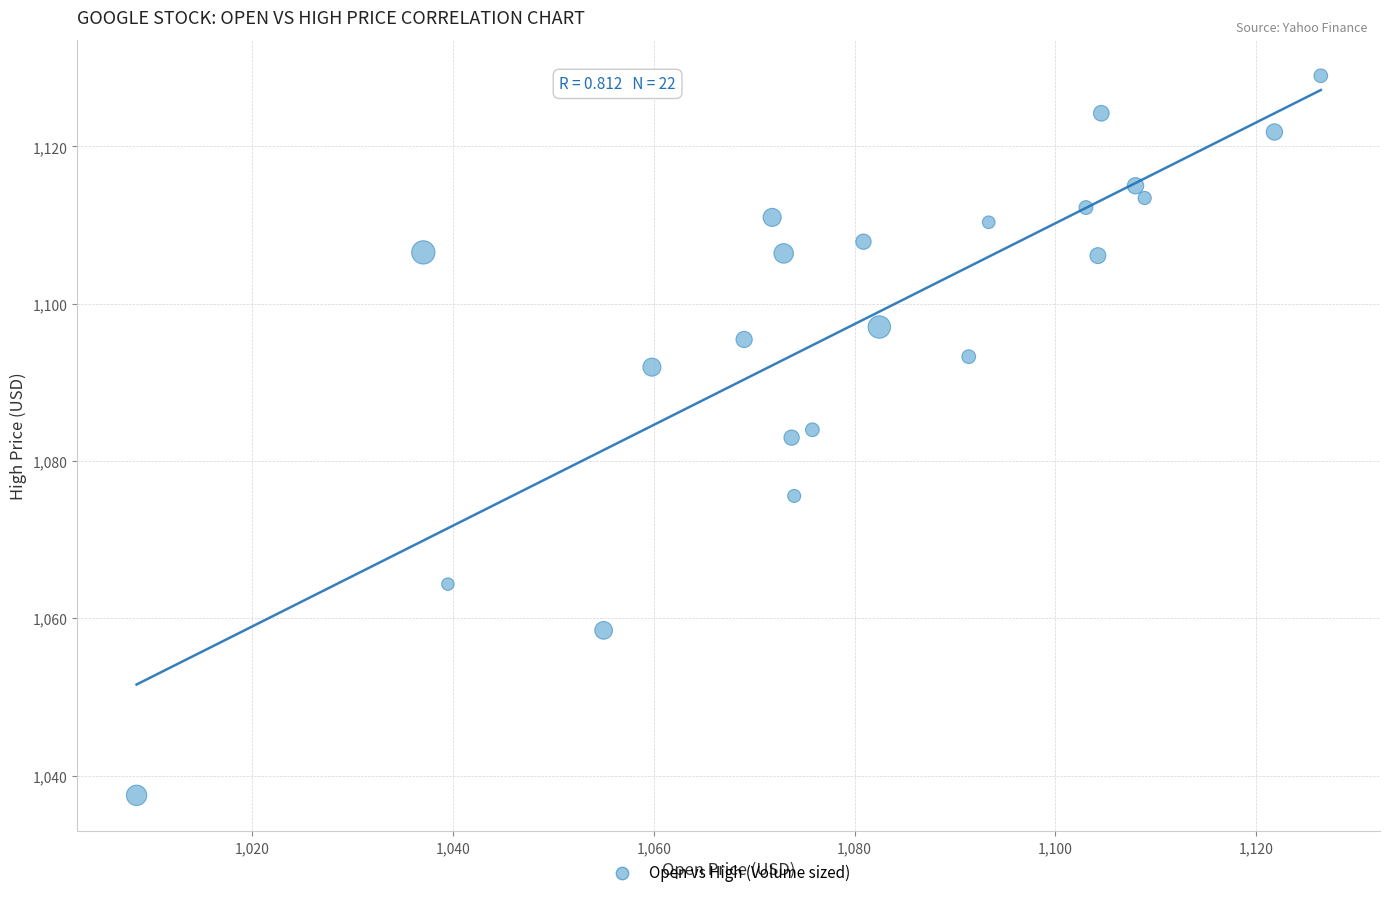

What is the range of Y values (max minus min)?

91.5